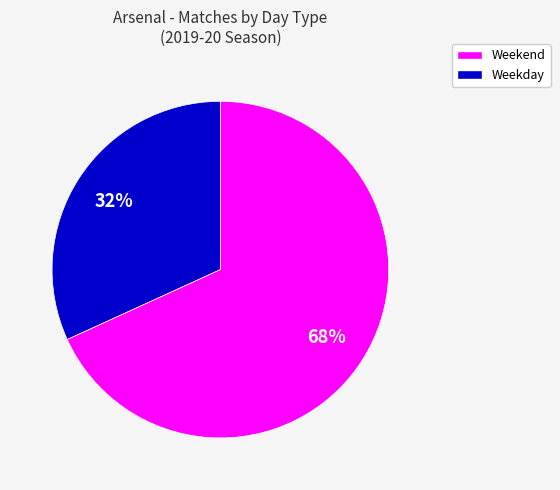

How many segments does this pie chart have?

2